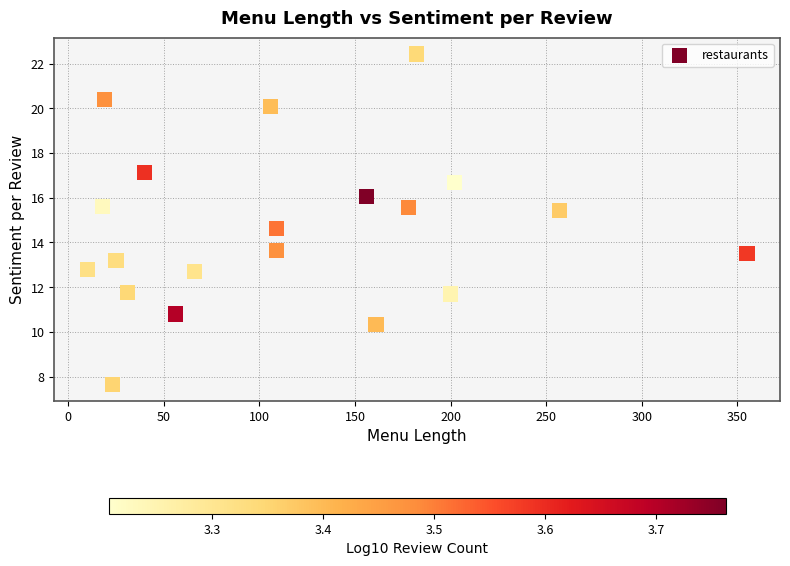

What is the range of Y values (max minus min)?

14.8